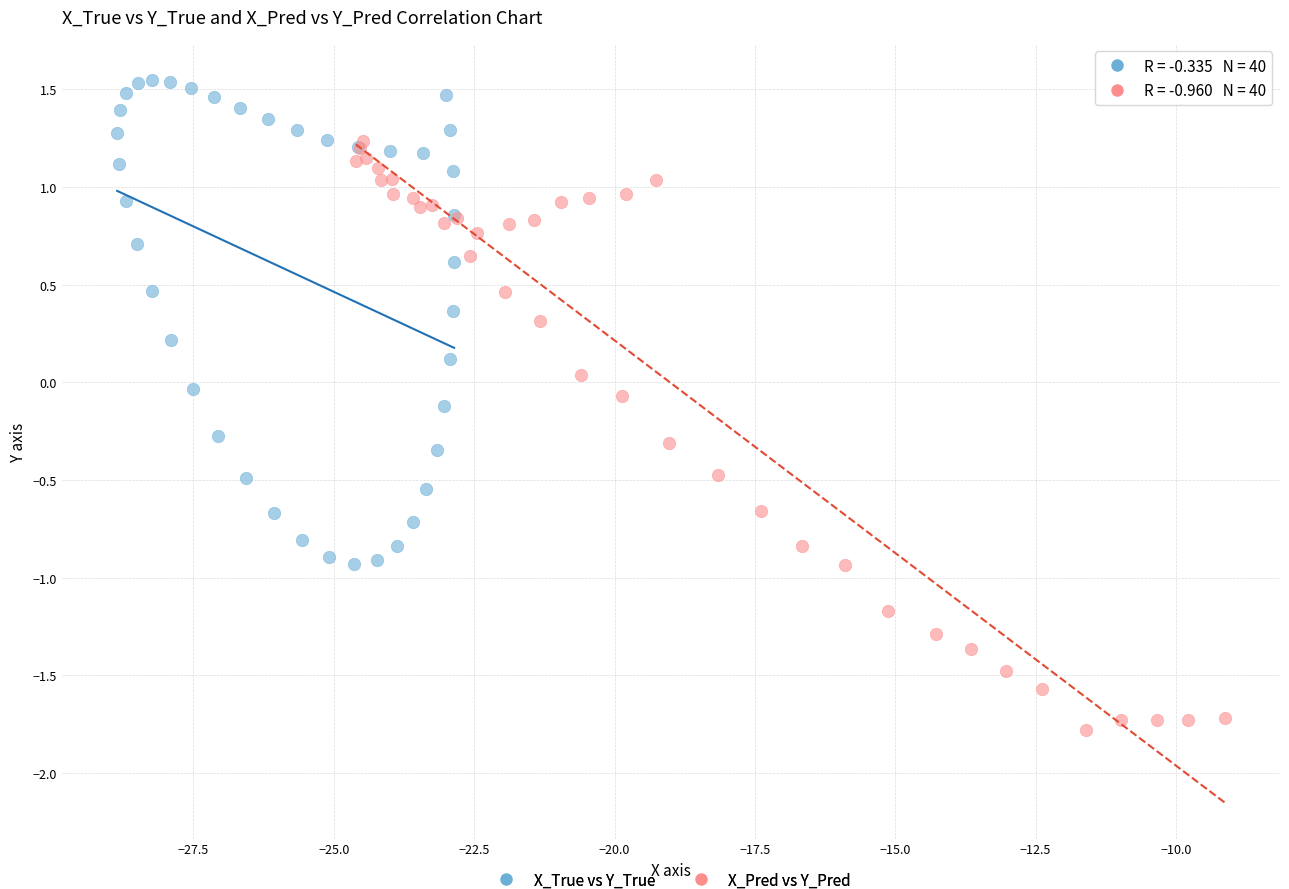

Which series has the largest Y range (max minus min)?

X_Pred vs Y_Pred